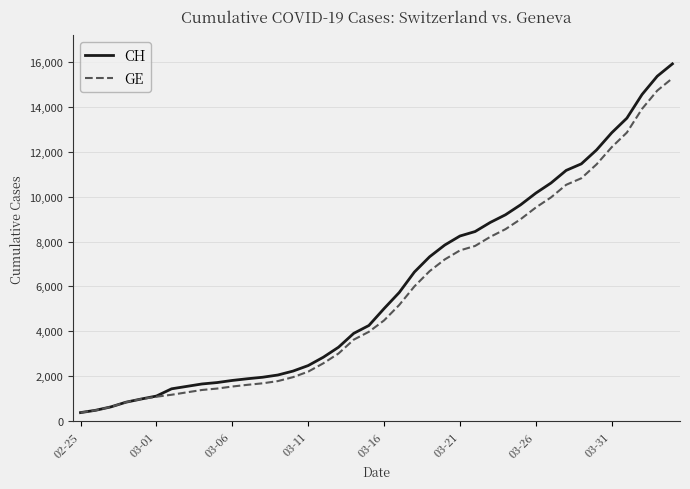

Which series has the largest range (max minus min)?

CH